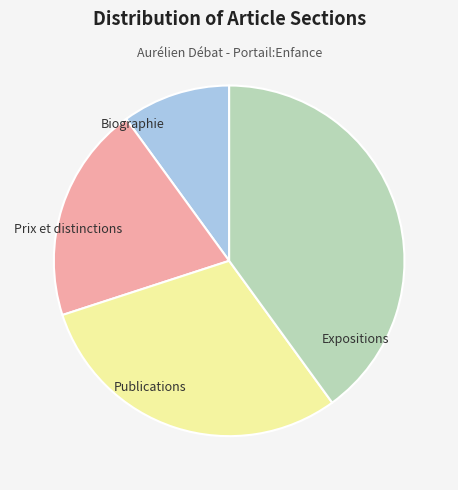

How many segments does this pie chart have?

4